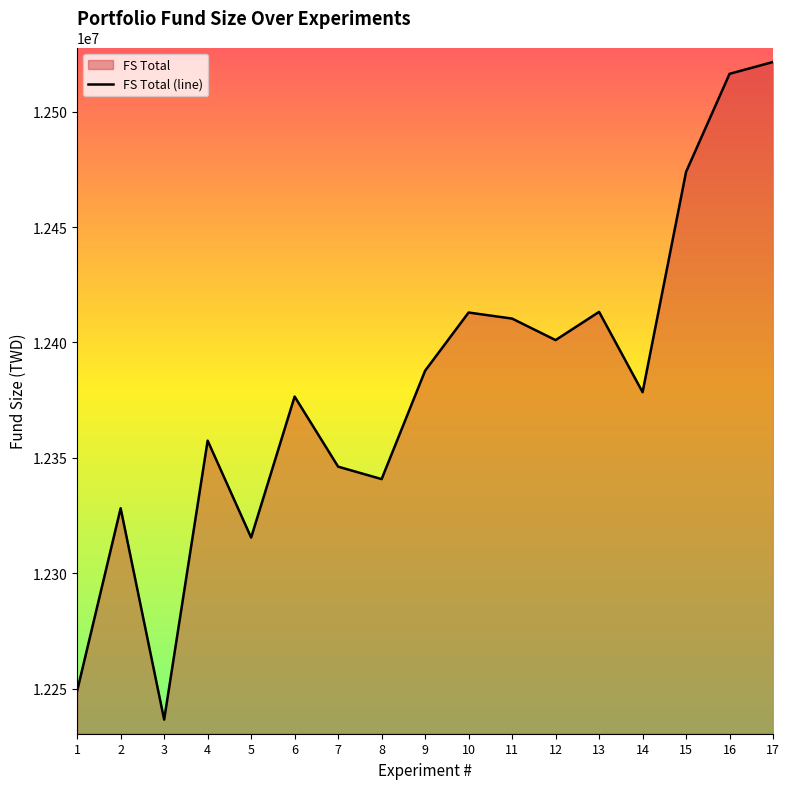

How many lines are shown in the chart?

1